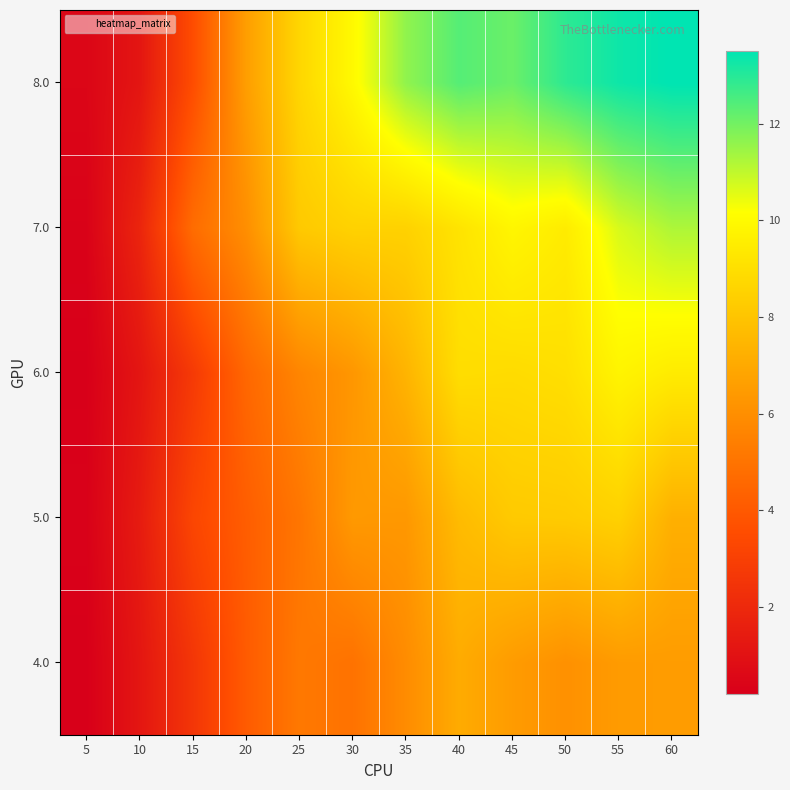

Which has a higher value, 45 or 10?

45